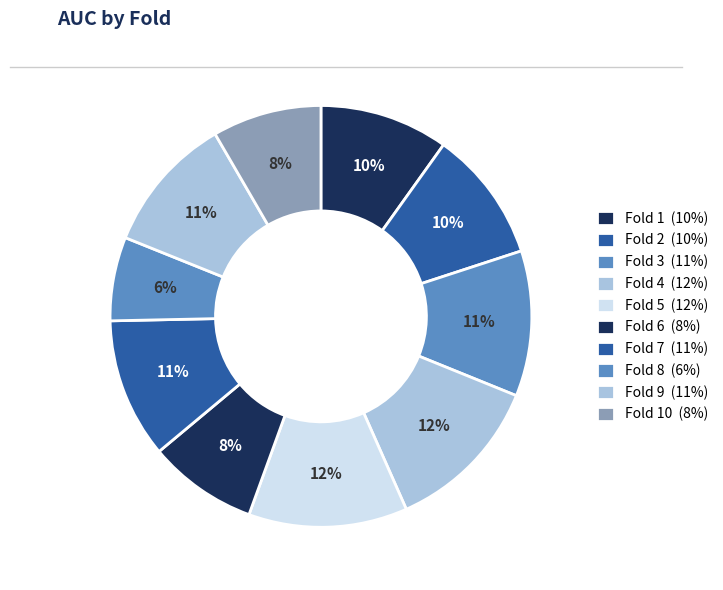

Count the number of slices in the pie.

10